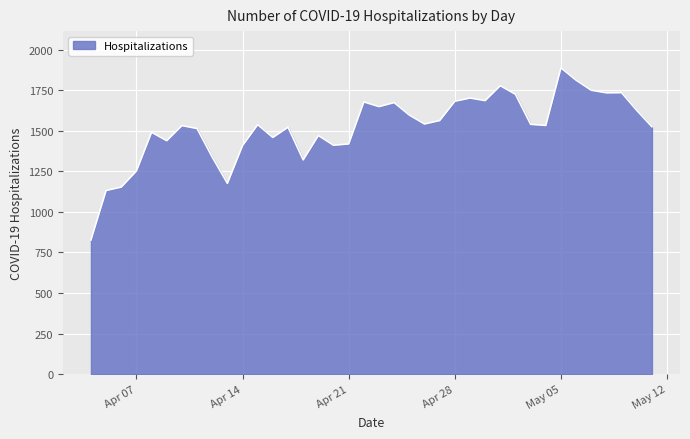

What is the greatest value displayed?

1888